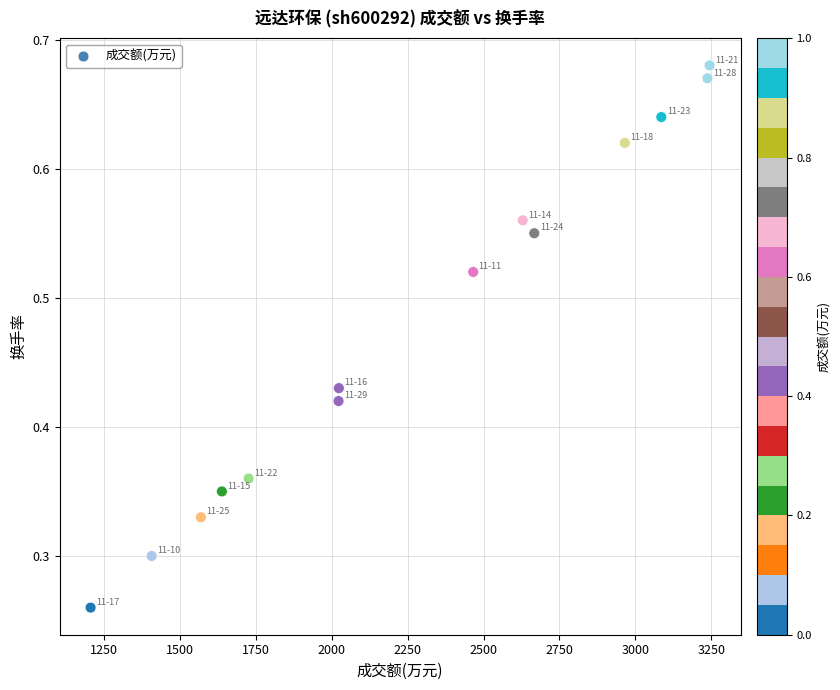

What is the range of X values (max minus min)?

2037.0